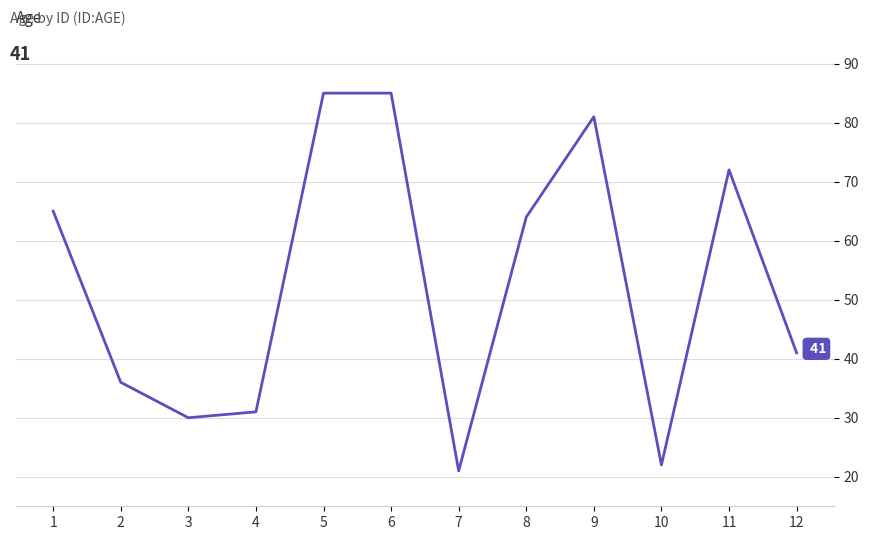

Is it true that the value at 10 is 22?

True